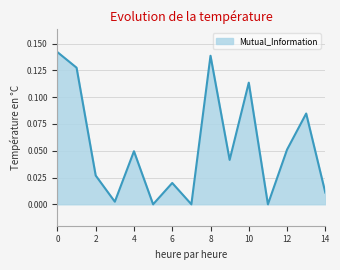

Is it true that the value at 4 is 0.1?

False